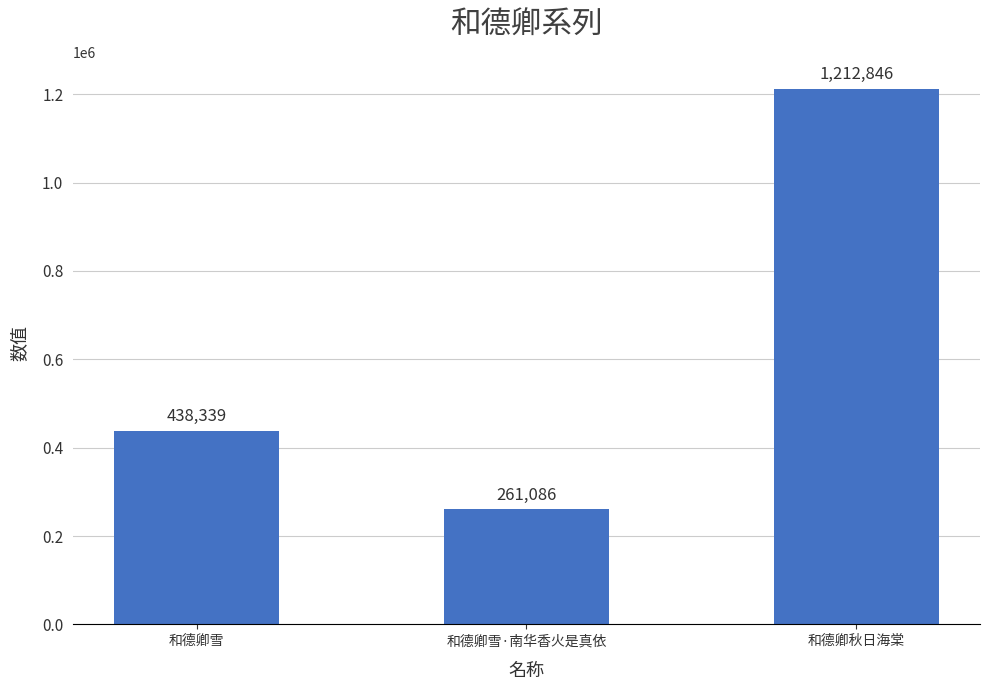

What is the change in value from 和德卿雪 to 和德卿秋日海棠?

+774507